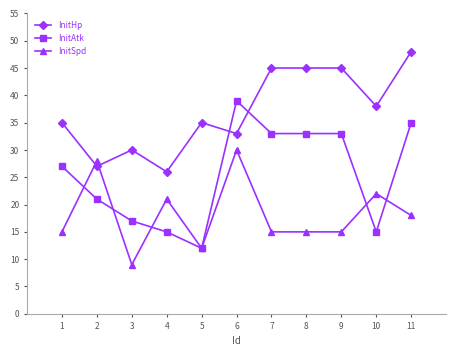

At how many categories does at least one series exceed 15?

11